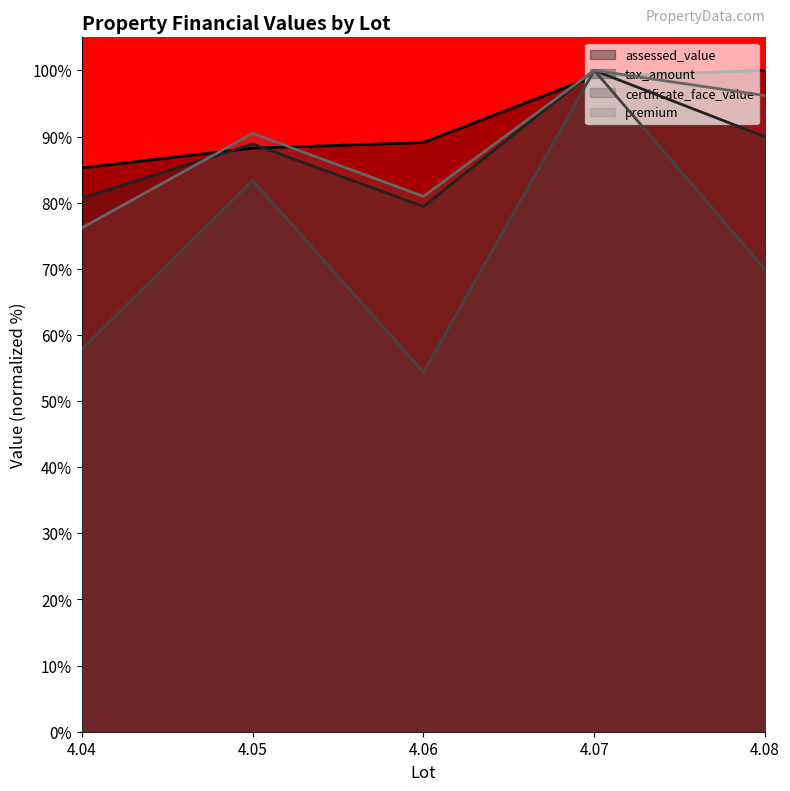

At which label is tax_amount closest to 89?

4.05